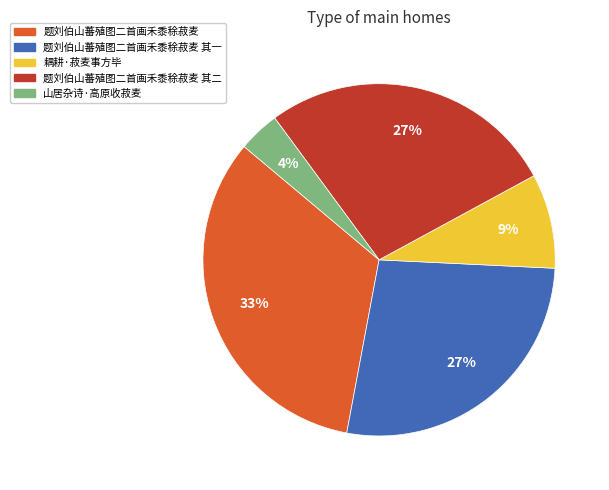

Does any single category account for the majority?

No